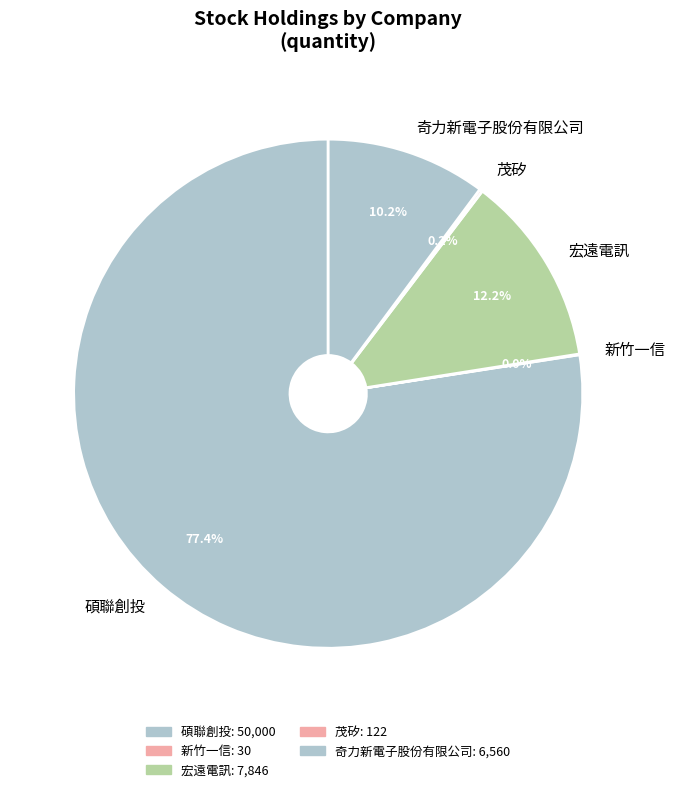

What is the majority slice?

碩聯創投